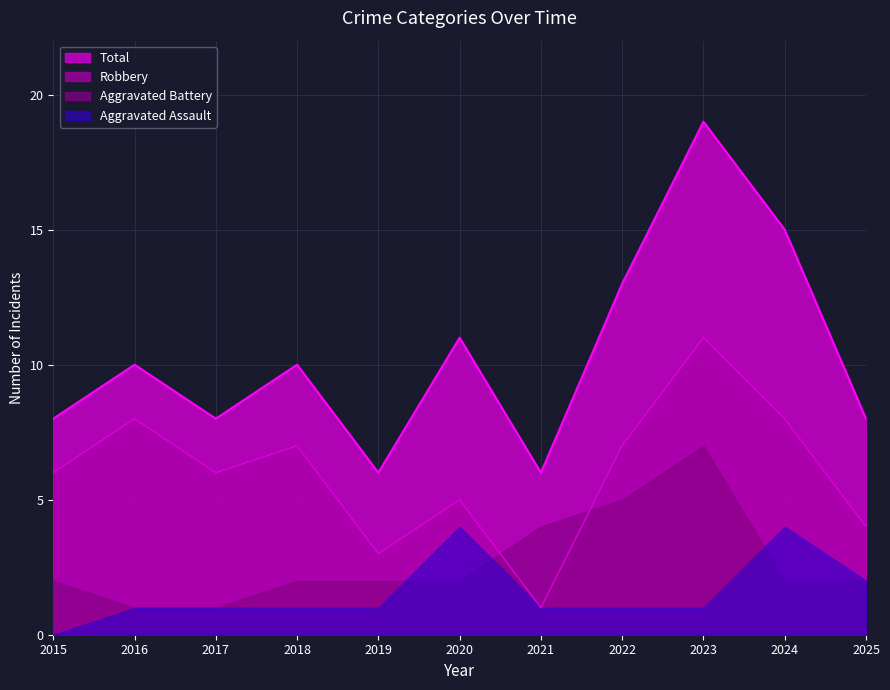

How many lines are shown in the chart?

4